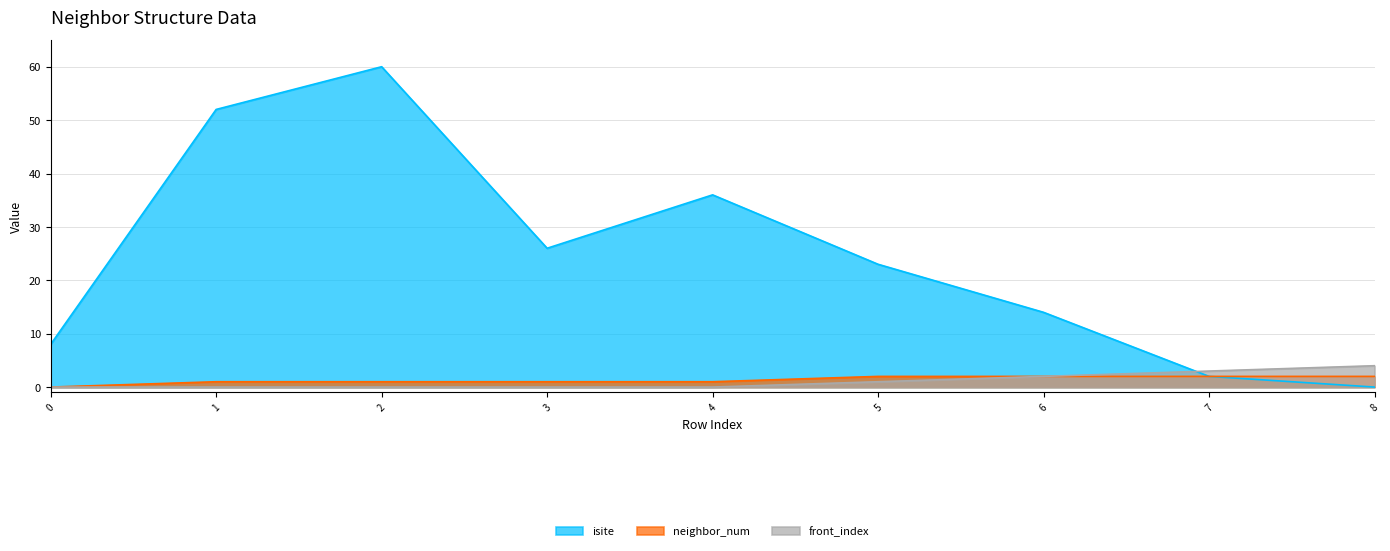

Reading left to right, what are all the values shown in this chart?

isite: 0=8	1=52	2=60	3=26	4=36	5=23	6=14	7=2	8=0
neighbor_num: 0=0	1=1	2=1	3=1	4=1	5=2	6=2	7=2	8=2
front_index: 0=0	1=0	2=0	3=0	4=0	5=1	6=2	7=3	8=4